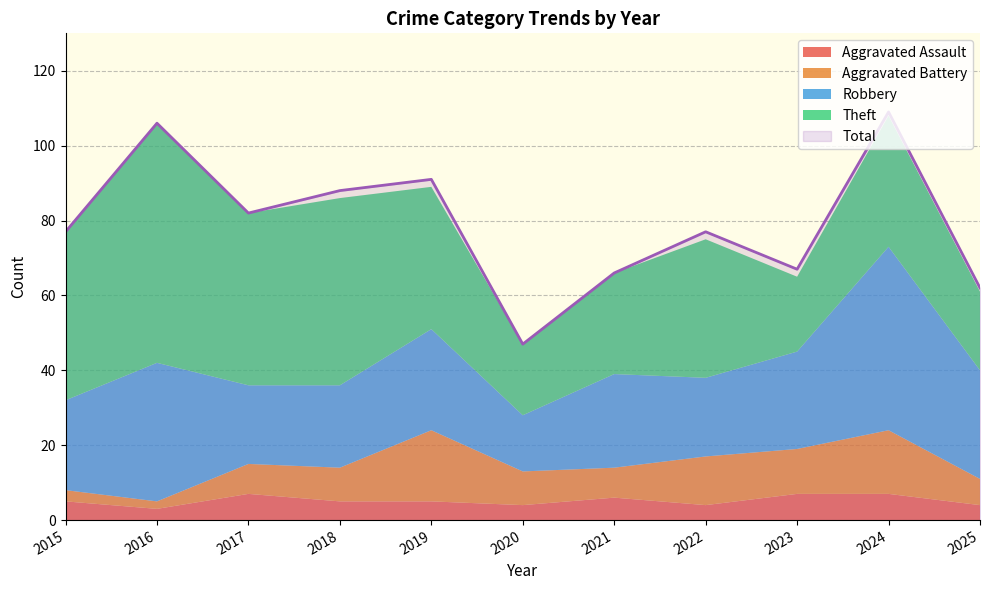

What is the difference between the Robbery values at 2023 and 2020?

11